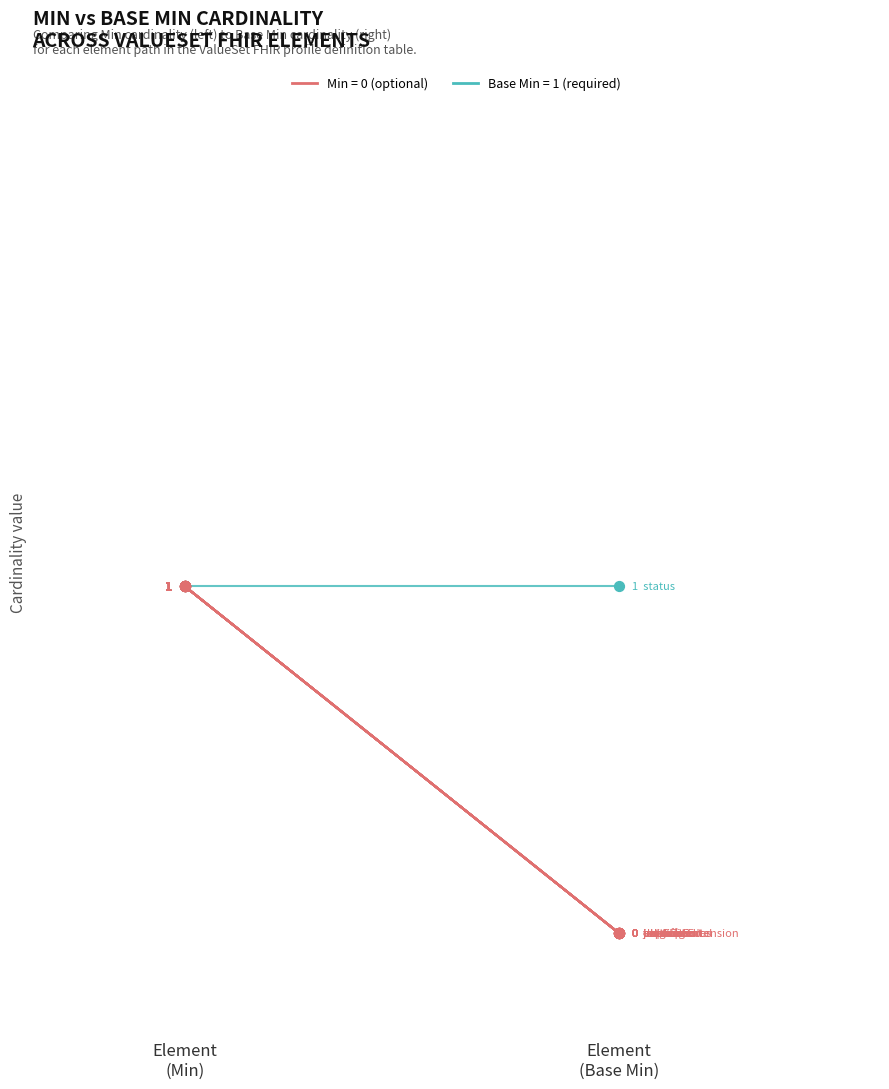

Which series reaches the minimum Y coordinate?

Min